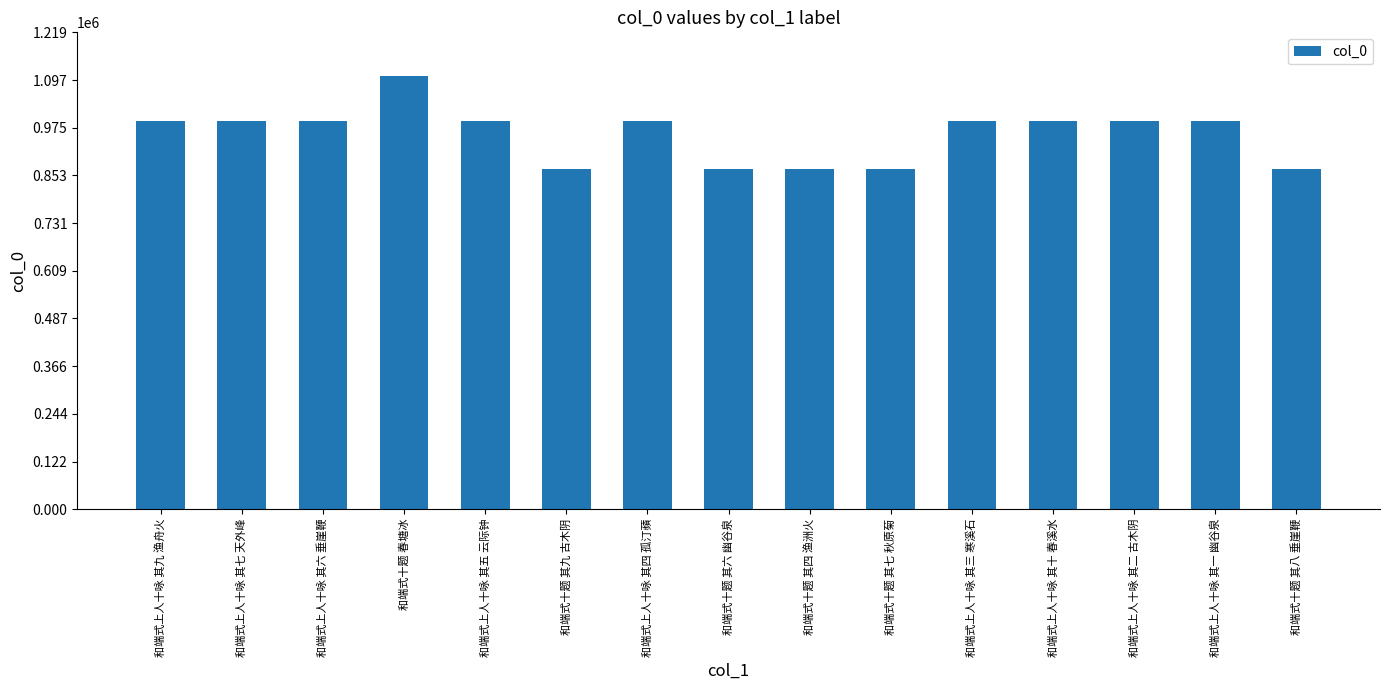

How many bars are there in total?

15